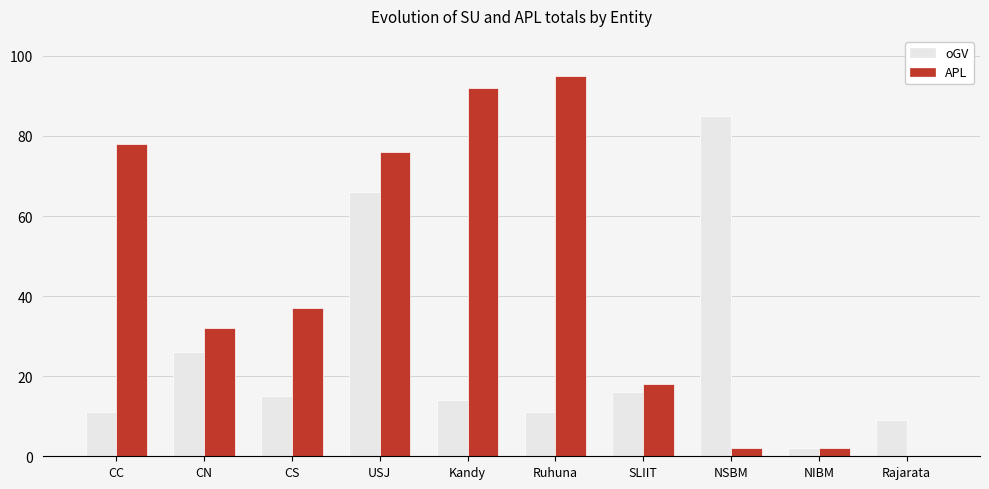

Which series has the largest total across all categories?

APL